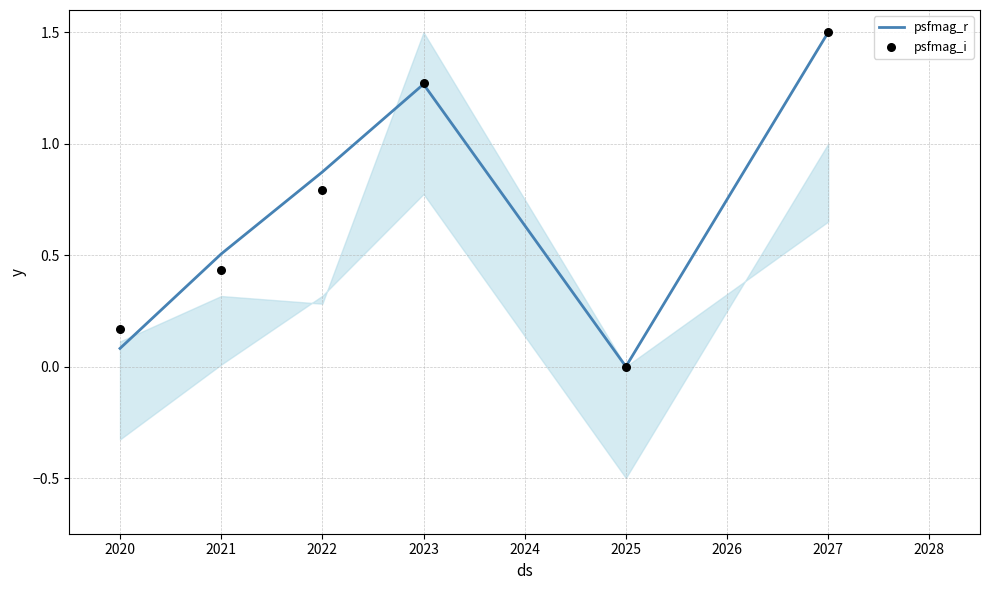

What are all the series names shown in the legend?

psfmag_r, psfmag_i